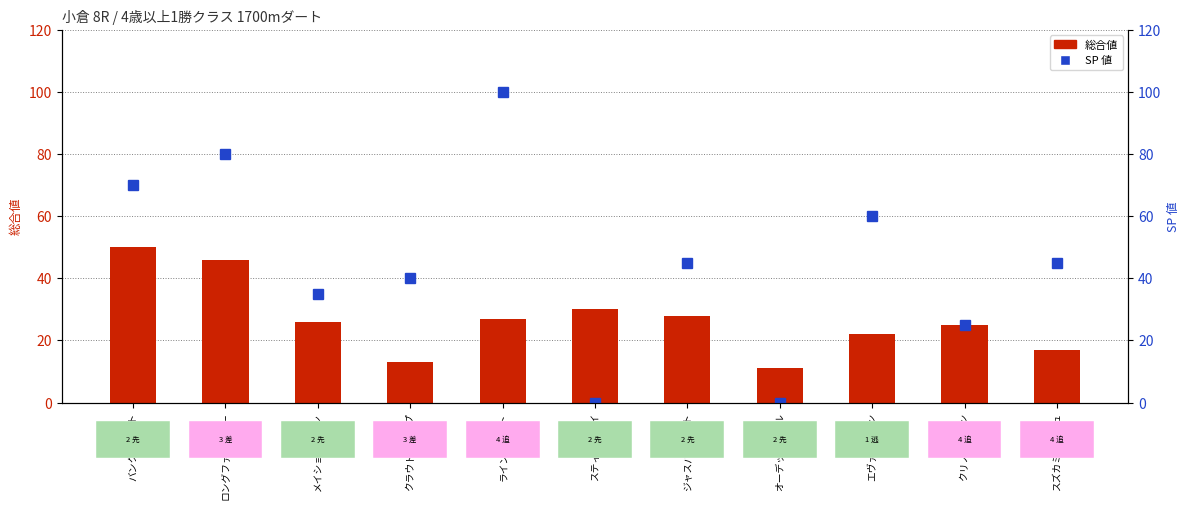

At which label does SP 値 first exceed 45?

バンクショット